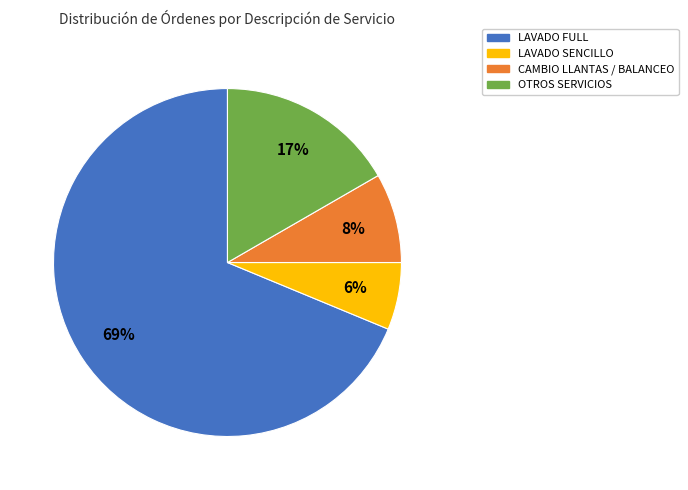

The LAVADO SENCILLO slice represents 6% of the pie. True or false?

True